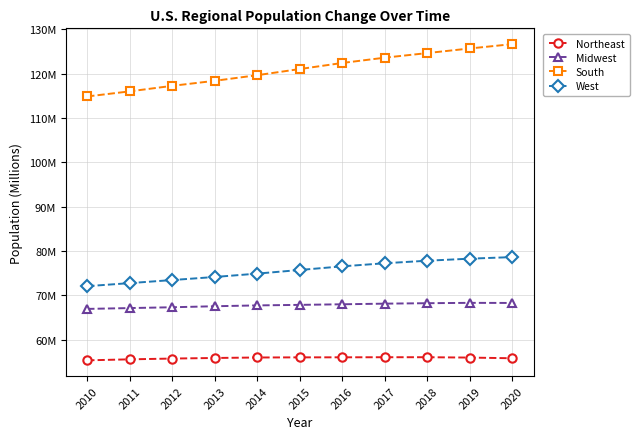

Reading left to right, transcribe all the data shown in this chart.

Northeast: 2010=55.4	2011=55.6	2012=55.8	2013=55.9	2014=56.0	2015=56.1	2016=56.1	2017=56.1	2018=56.1	2019=56.0	2020=55.8
Midwest: 2010=67.0	2011=67.2	2012=67.3	2013=67.6	2014=67.8	2015=67.9	2016=68.0	2017=68.2	2018=68.3	2019=68.3	2020=68.3
South: 2010=114.9	2011=116.0	2012=117.3	2013=118.4	2014=119.7	2015=121.0	2016=122.4	2017=123.6	2018=124.6	2019=125.7	2020=126.7
West: 2010=72.1	2011=72.8	2012=73.5	2013=74.2	2014=74.9	2015=75.8	2016=76.6	2017=77.3	2018=77.8	2019=78.3	2020=78.7